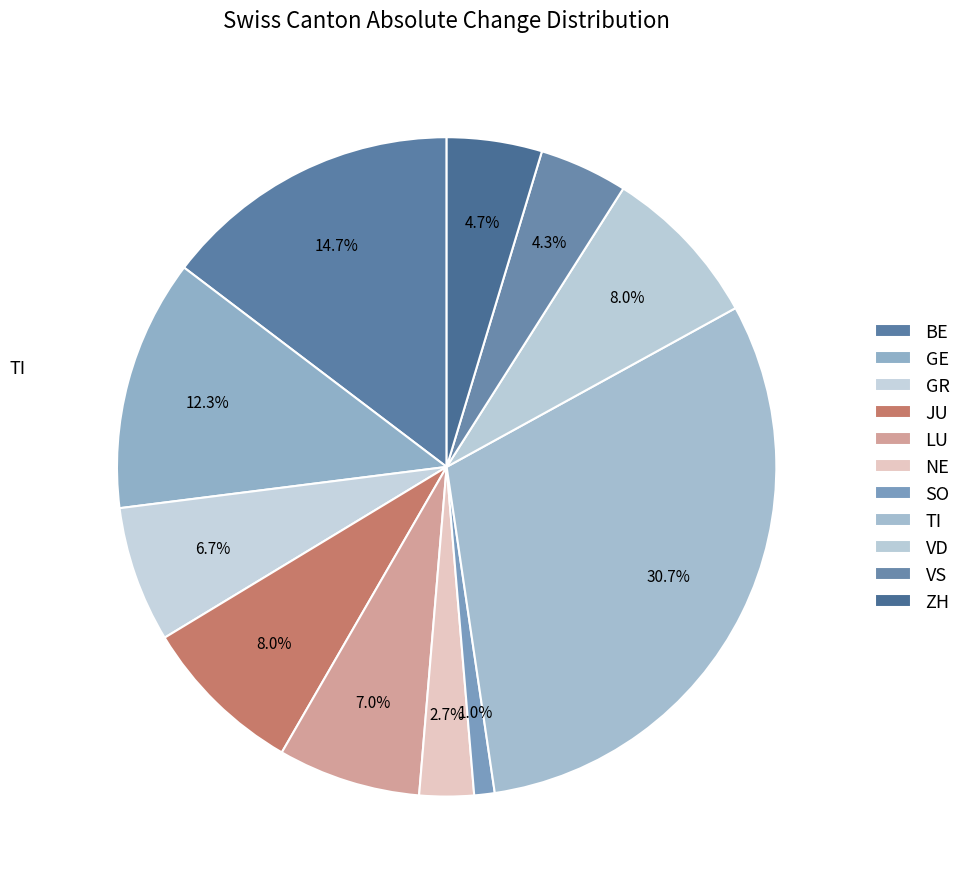

Count the number of slices in the pie.

11